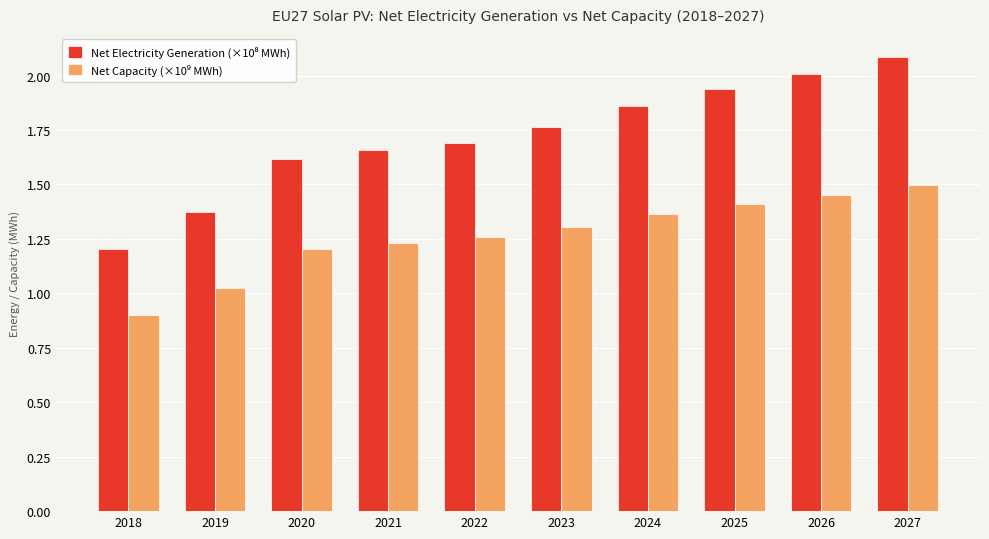

What is the total value across all series at 2022?

2.9